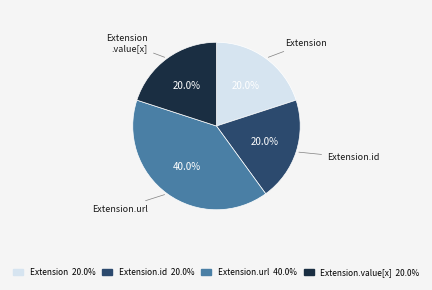

Is there a majority slice in this chart?

No